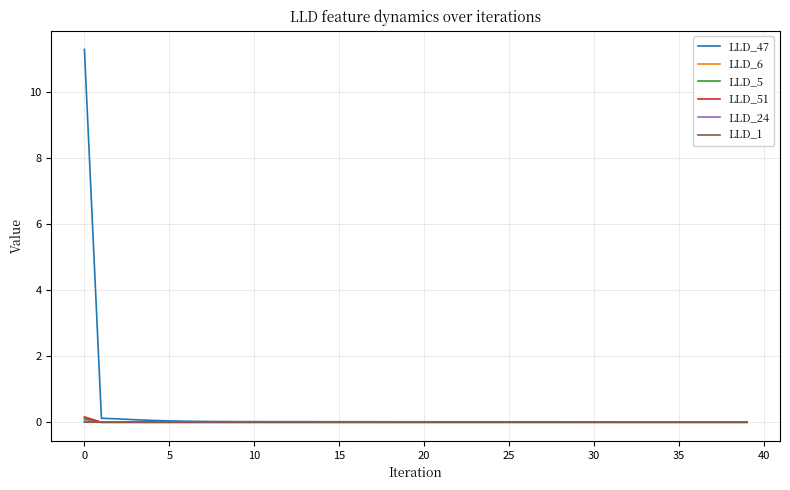

Which series has the widest spread of values?

LLD_47